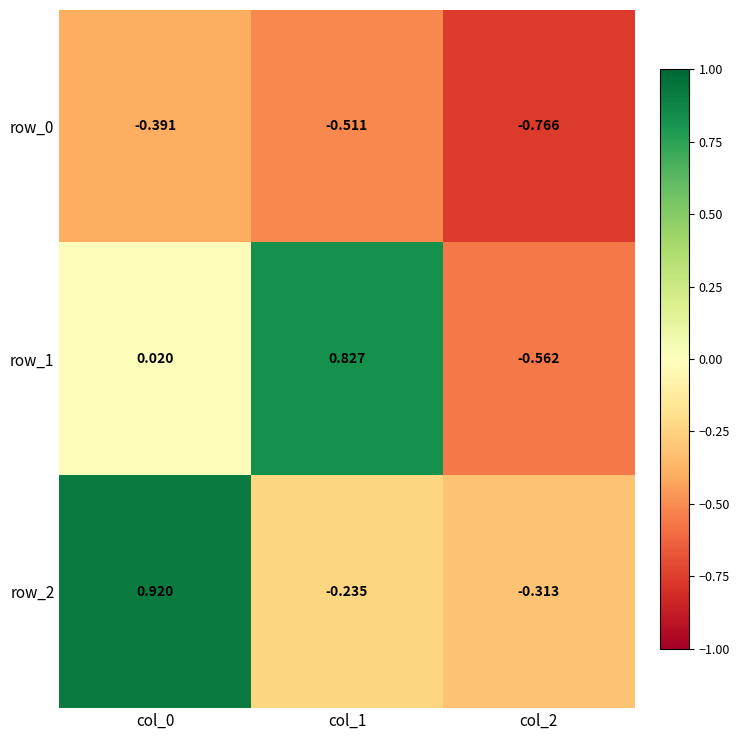

At which label does row_2 reach its minimum?

col_2